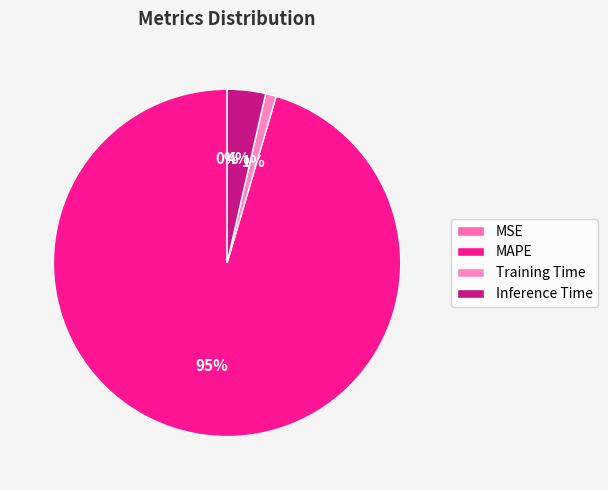

Rank the categories by value from lowest to highest.

MSE, Training Time, Inference Time, MAPE